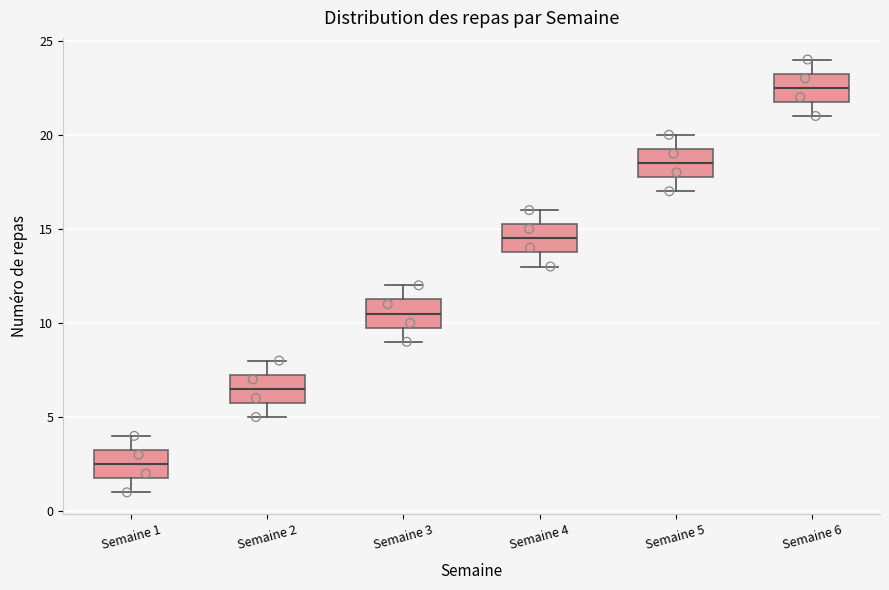

Reading left to right, transcribe this box plot: for each box, give where its median line is, the range the box spans, and where its two whiskers end, as read against the y-axis. The values are not printed on the chart, so give them approximately, as read against the axis.

Semaine 1: median 2.5, box 2.0 to 3.5, whiskers 1.0 to 4.0
Semaine 2: median 6.5, box 6.0 to 7.5, whiskers 5.0 to 8.0
Semaine 3: median 10.5, box 10.0 to 11.5, whiskers 9.0 to 12.0
Semaine 4: median 14.5, box 14.0 to 15.5, whiskers 13.0 to 16.0
Semaine 5: median 18.5, box 18.0 to 19.5, whiskers 17.0 to 20.0
Semaine 6: median 22.5, box 22.0 to 23.5, whiskers 21.0 to 24.0